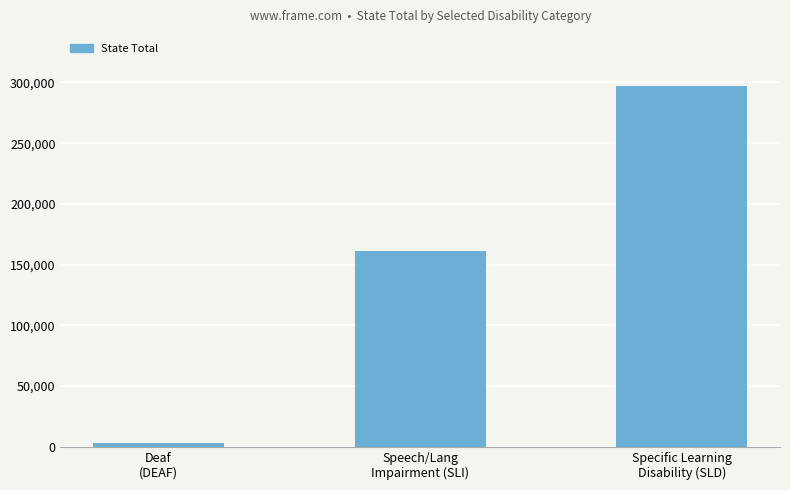

Reading left to right, extract all data points from this chart.

Deaf
(DEAF)=3242	Speech/Lang
Impairment (SLI)=161485	Specific Learning
Disability (SLD)=297469